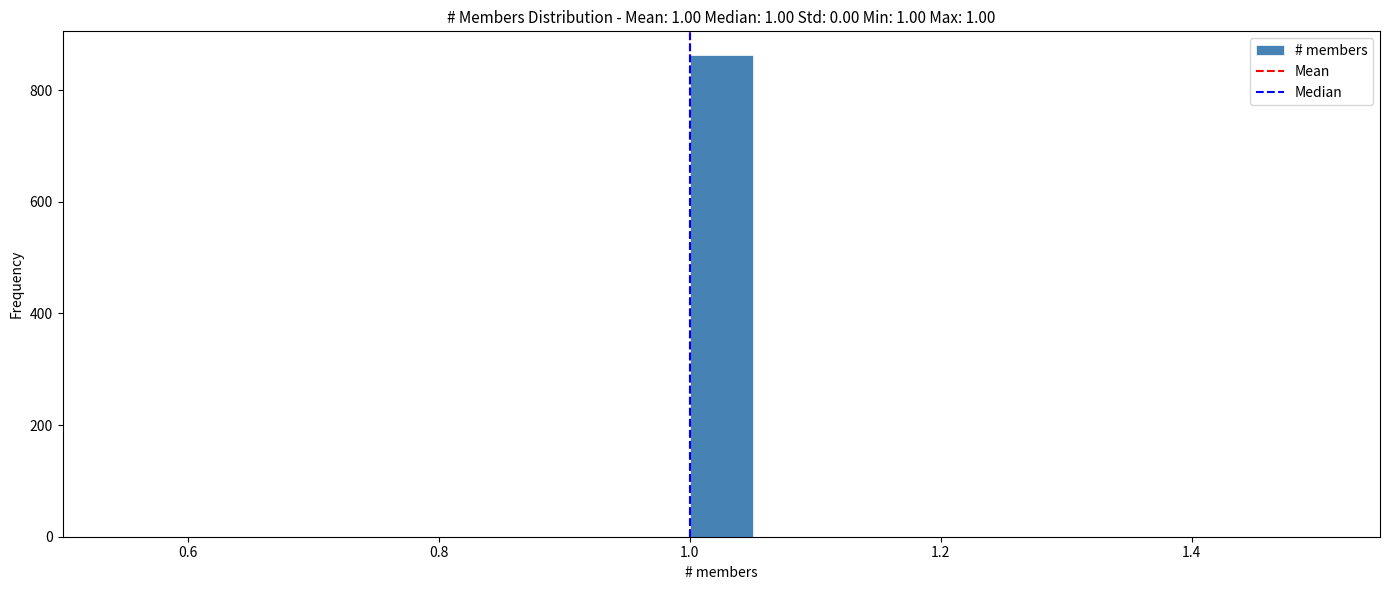

Around what value on the x-axis is the tallest bar? Give the approximate position of its centre, as read against the axis.

1.02